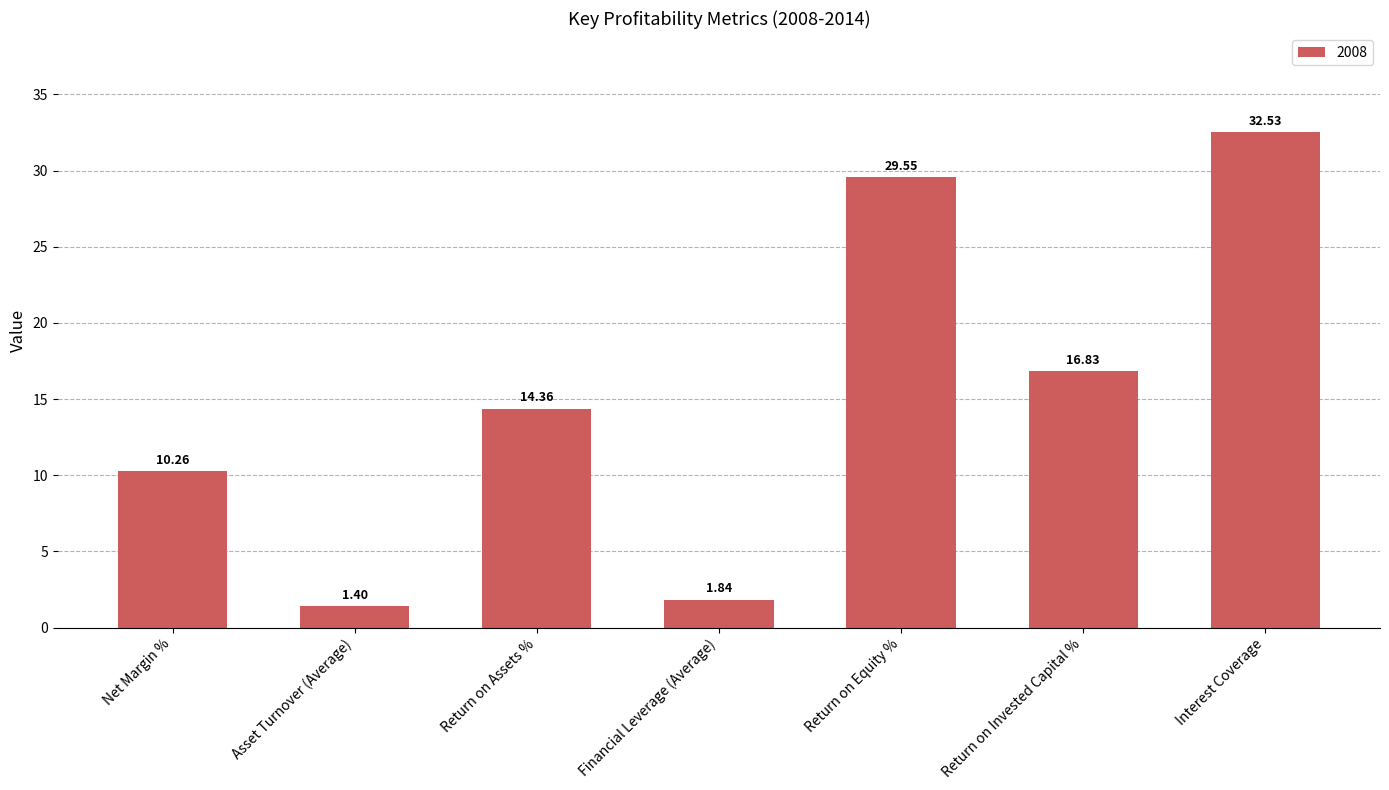

Rank the categories by value from highest to lowest.

Interest Coverage, Return on Equity %, Return on Invested Capital %, Return on Assets %, Net Margin %, Financial Leverage (Average), Asset Turnover (Average)